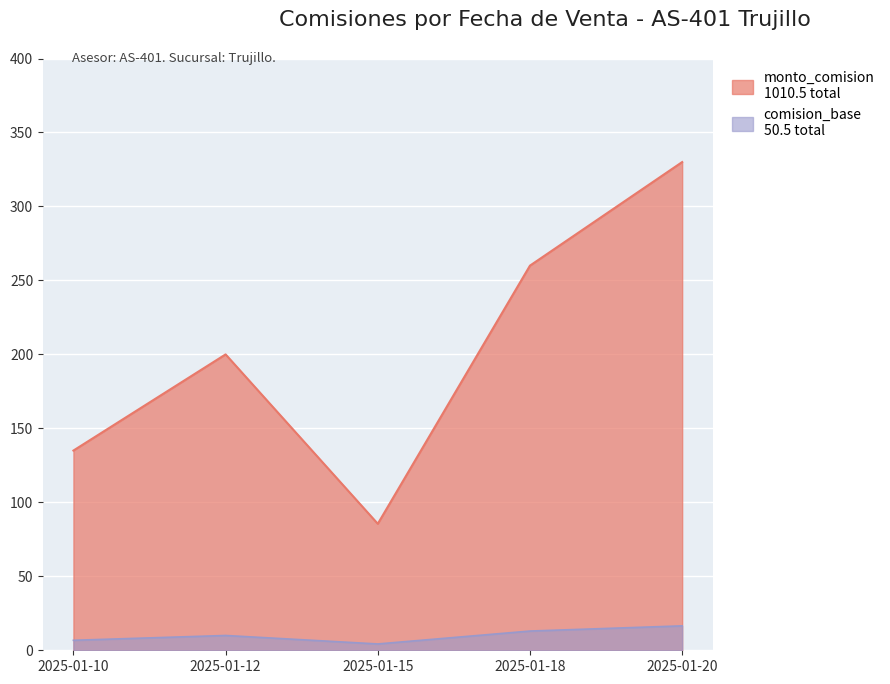

The value at 2025-01-18 is 358.2. True or false?

False